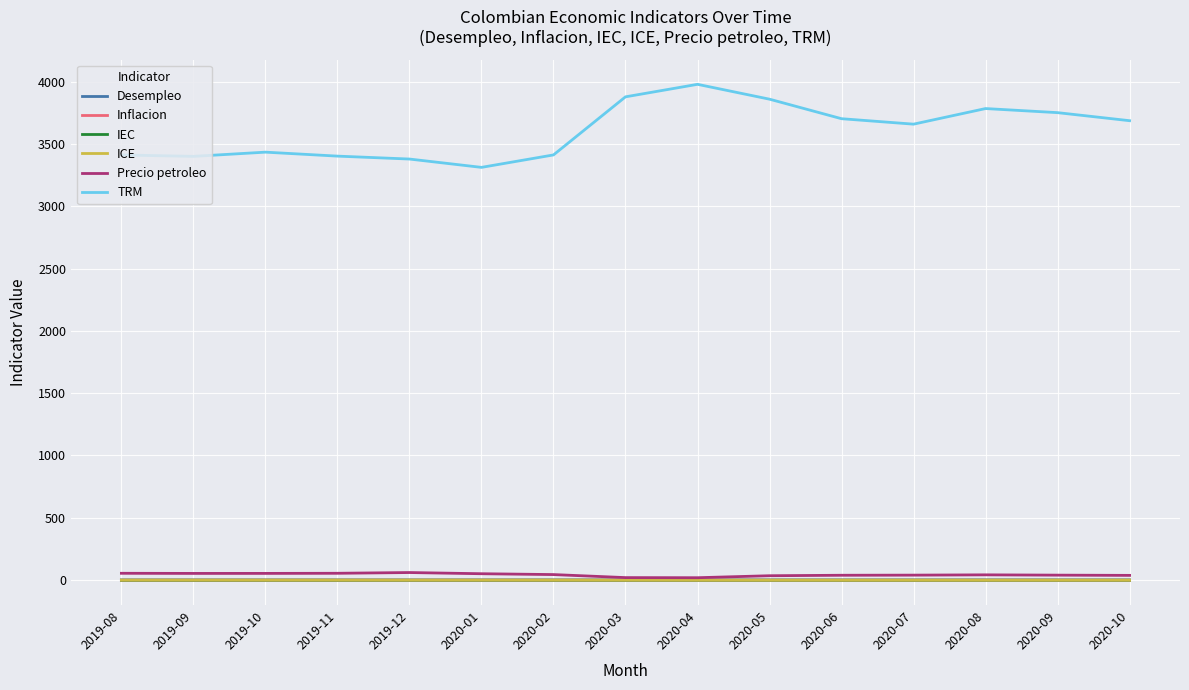

Is this an area chart (filled region under the line)?

No